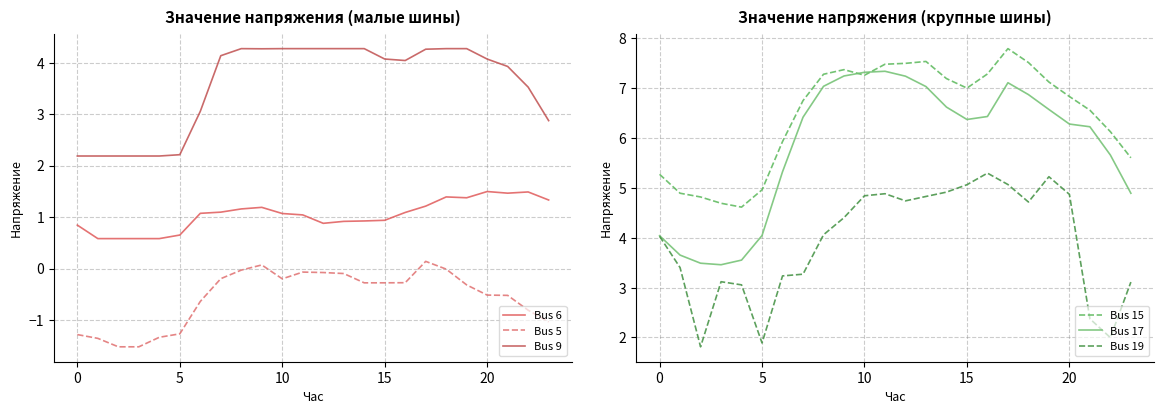

What is the maximum value for Bus 15?

7.8